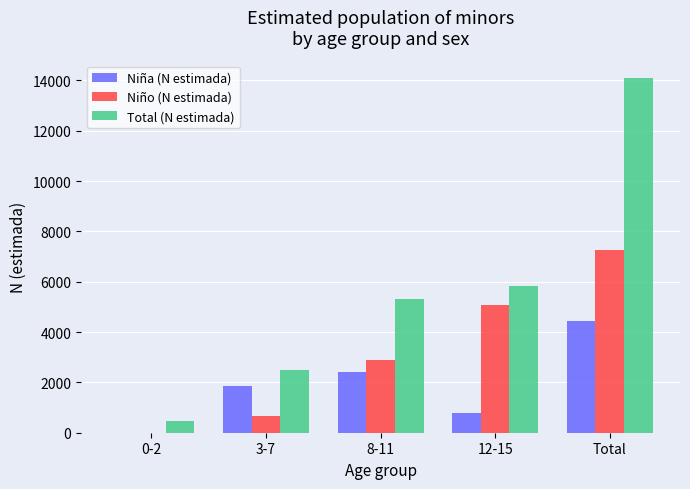

What is the total value across all series at 3-7?

4990